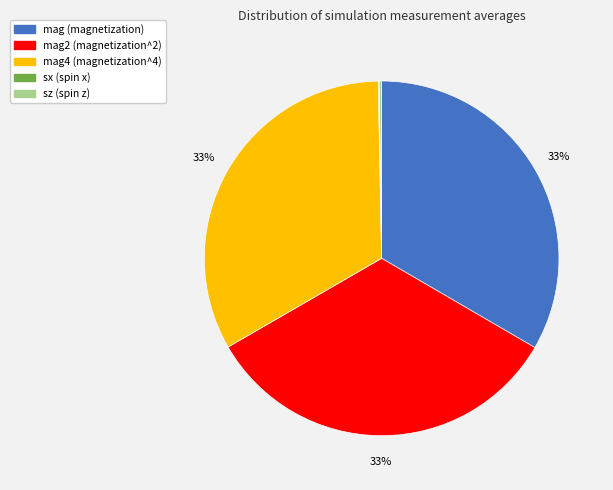

Is there a majority slice in this chart?

No